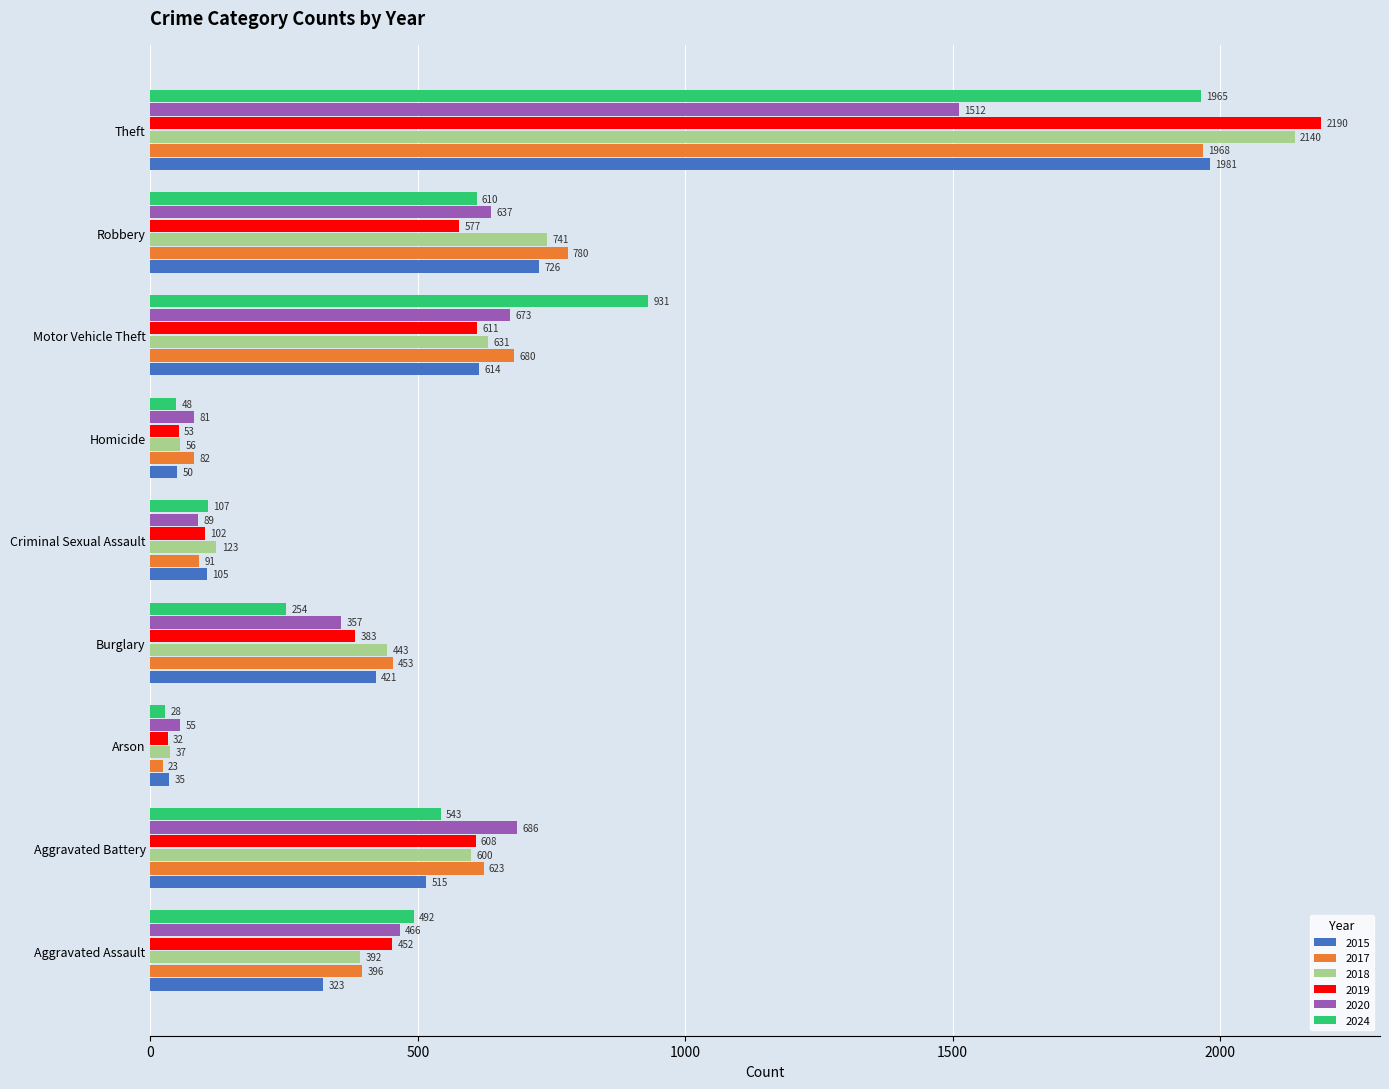

What is the approximate value of 2018 at Theft, to the nearest 10?

2140